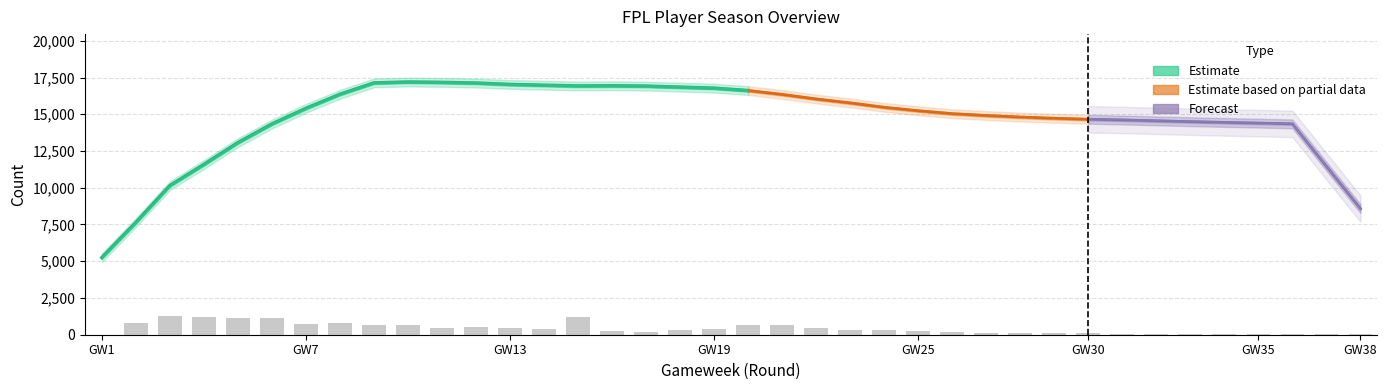

Is it true that transfers_out equals 104 at 18?

False